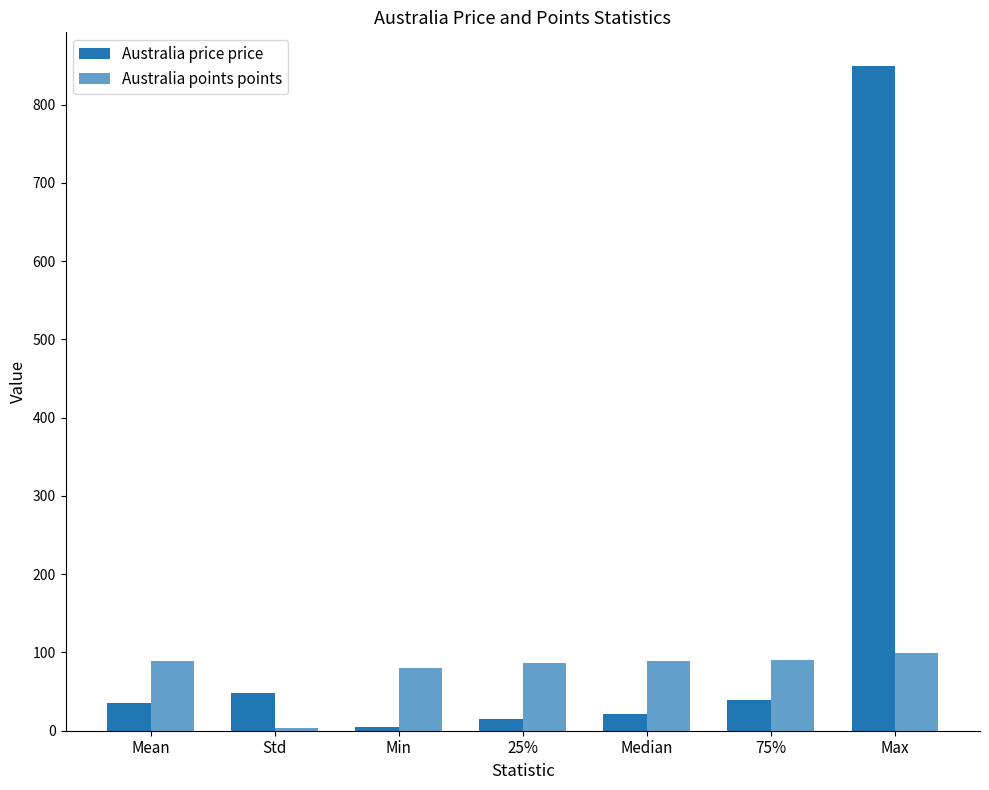

How many groups of bars are there?

7